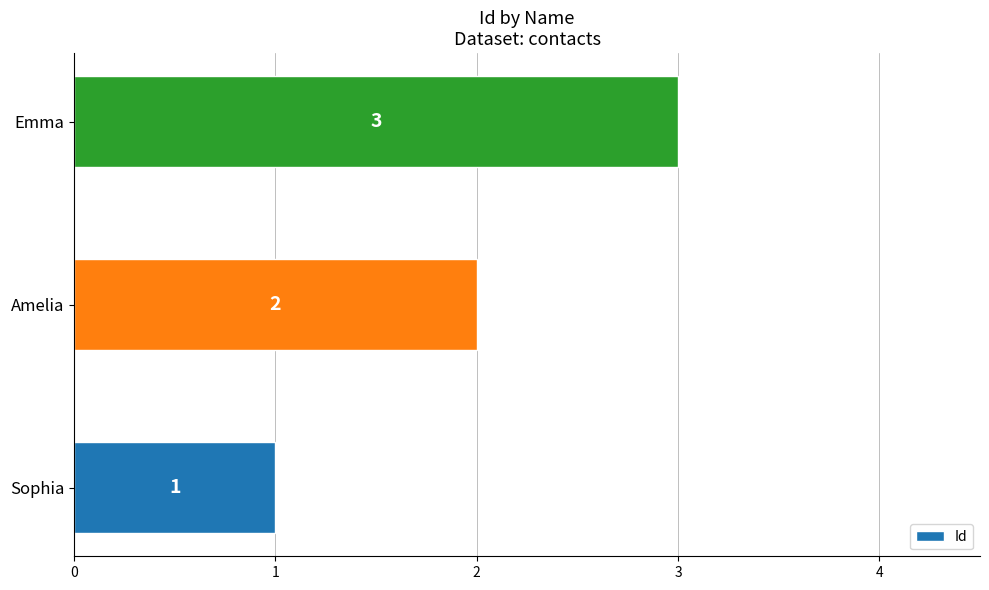

Count the number of categories in the chart.

3